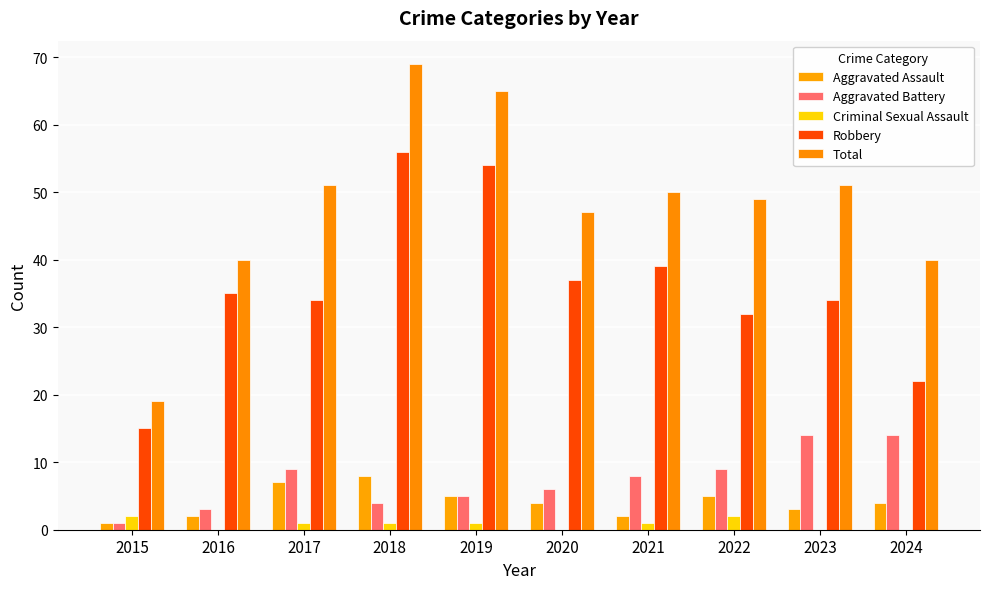

Is the value of Criminal Sexual Assault at 2019 greater than the value of Robbery at 2024?

No